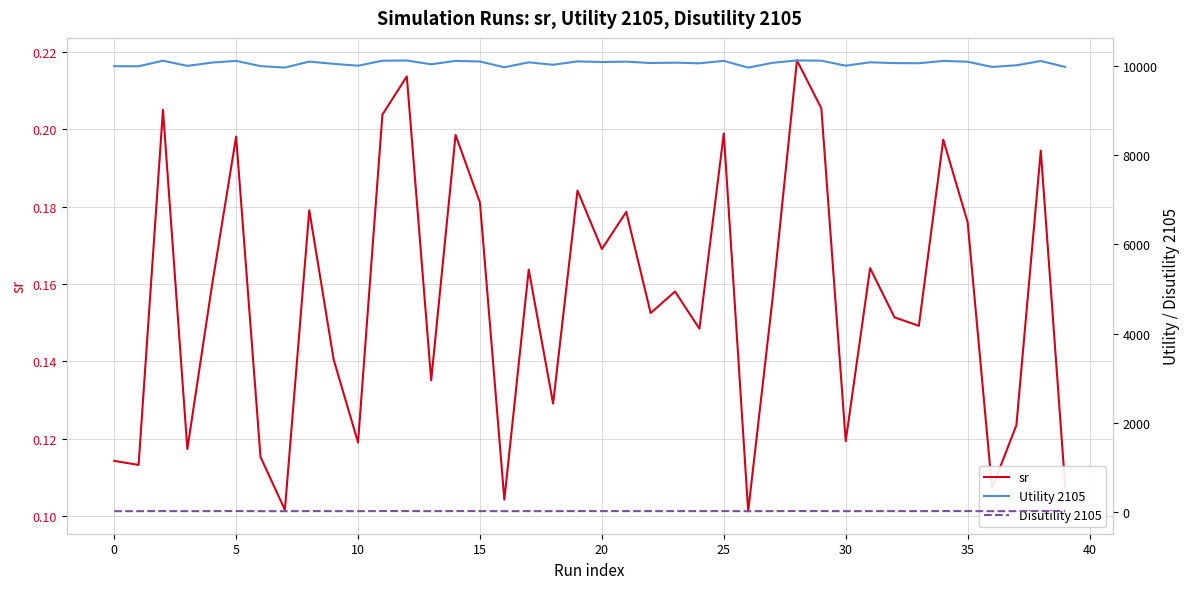

At how many categories does at least one series exceed 9187?

40